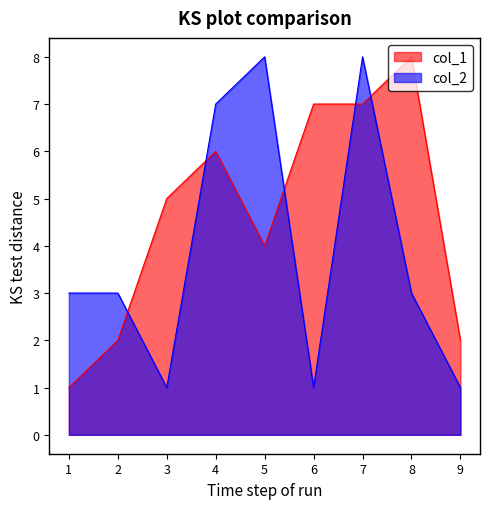

Reading left to right, what are all the values shown in this chart?

col_1: 1	2	5	6	4	7	7	8	2
col_2: 3	3	1	7	8	1	8	3	1